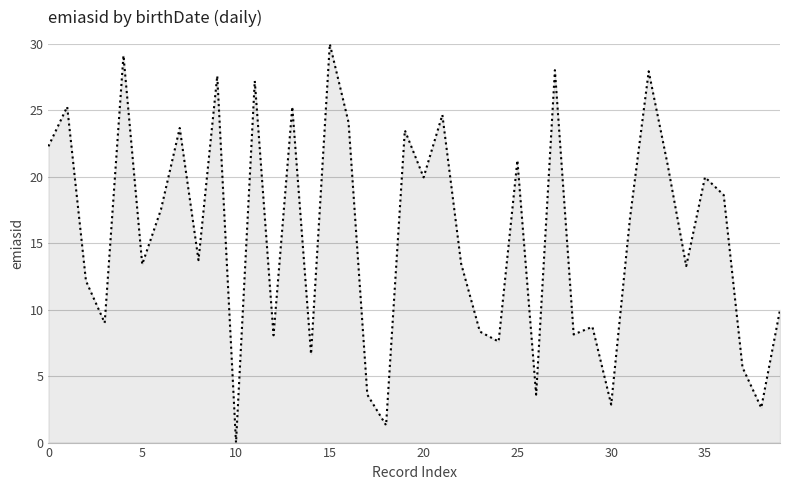

Does the chart display data point markers on the line(s)?

No